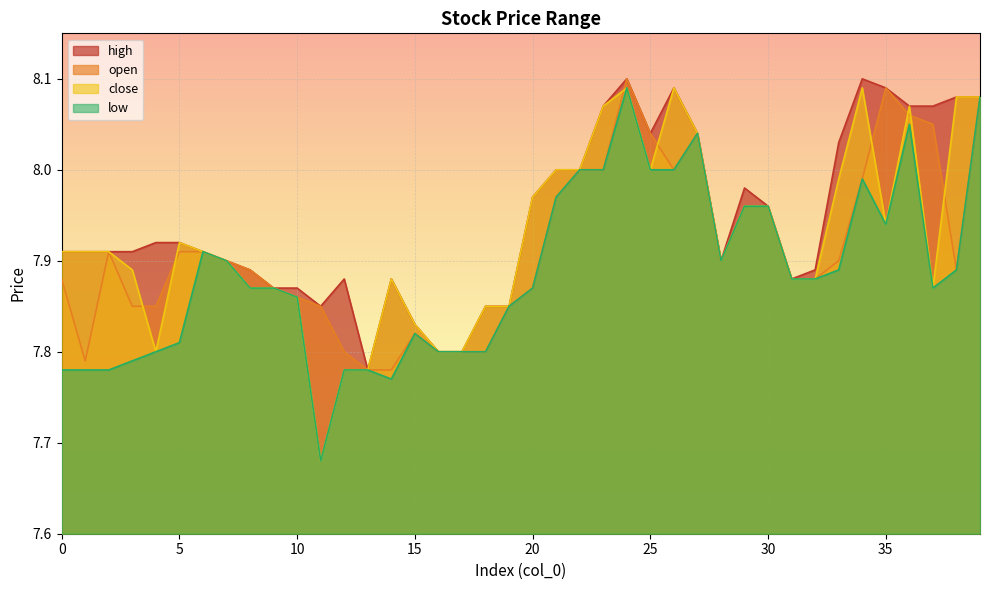

Reading right to left, what are all the values shown in this chart?

high: 39=8.1	38=8.1	37=8.1	36=8.1	35=8.1	34=8.1	33=8.0	32=7.9	31=7.9	30=8.0	29=8.0	28=7.9	27=8.0	26=8.1	25=8.0	24=8.1	23=8.1	22=8.0	21=8.0	20=8.0	19=7.8	18=7.8	17=7.8	16=7.8	15=7.8	14=7.9	13=7.8	12=7.9	11=7.8	10=7.9	9=7.9	8=7.9	7=7.9	6=7.9	5=7.9	4=7.9	3=7.9	2=7.9	1=7.9	0=7.9
open: 39=8.1	38=7.9	37=8.1	36=8.1	35=8.1	34=8.0	33=7.9	32=7.9	31=7.9	30=8.0	29=8.0	28=7.9	27=8.0	26=8.0	25=8.0	24=8.1	23=8.0	22=8.0	21=8.0	20=7.9	19=7.8	18=7.8	17=7.8	16=7.8	15=7.8	14=7.8	13=7.8	12=7.8	11=7.8	10=7.9	9=7.9	8=7.9	7=7.9	6=7.9	5=7.9	4=7.8	3=7.8	2=7.9	1=7.8	0=7.9
close: 39=8.1	38=8.1	37=7.9	36=8.1	35=7.9	34=8.1	33=8.0	32=7.9	31=7.9	30=8.0	29=8.0	28=7.9	27=8.0	26=8.1	25=8.0	24=8.1	23=8.1	22=8.0	21=8.0	20=8.0	19=7.8	18=7.8	17=7.8	16=7.8	15=7.8	14=7.9	13=7.8	12=7.8	11=7.7	10=7.9	9=7.9	8=7.9	7=7.9	6=7.9	5=7.9	4=7.8	3=7.9	2=7.9	1=7.9	0=7.9
low: 39=8.1	38=7.9	37=7.9	36=8.1	35=7.9	34=8.0	33=7.9	32=7.9	31=7.9	30=8.0	29=8.0	28=7.9	27=8.0	26=8.0	25=8.0	24=8.1	23=8.0	22=8.0	21=8.0	20=7.9	19=7.8	18=7.8	17=7.8	16=7.8	15=7.8	14=7.8	13=7.8	12=7.8	11=7.7	10=7.9	9=7.9	8=7.9	7=7.9	6=7.9	5=7.8	4=7.8	3=7.8	2=7.8	1=7.8	0=7.8